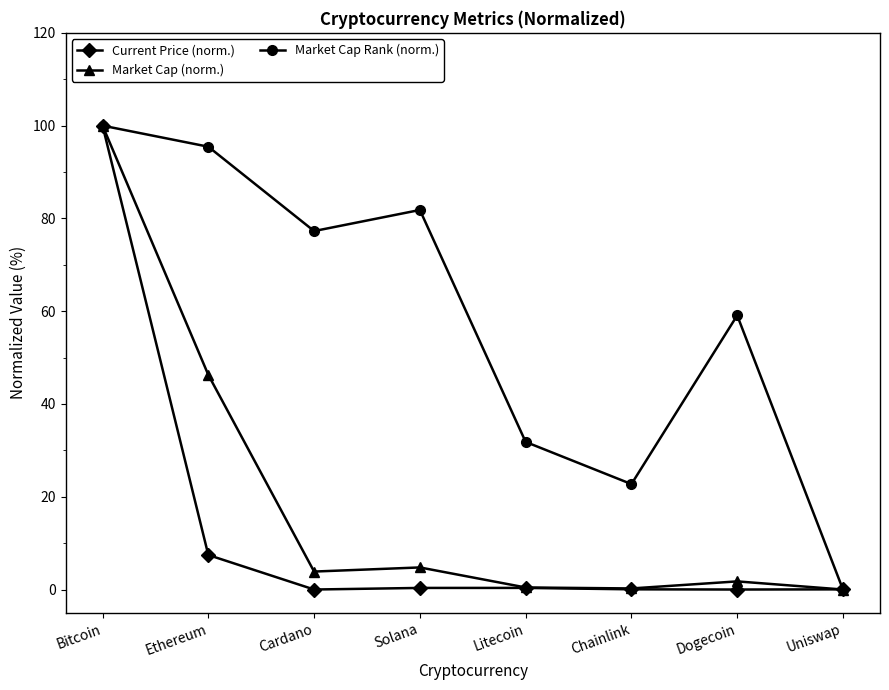

What is the sum of all Current Price (norm.) values?

108.2